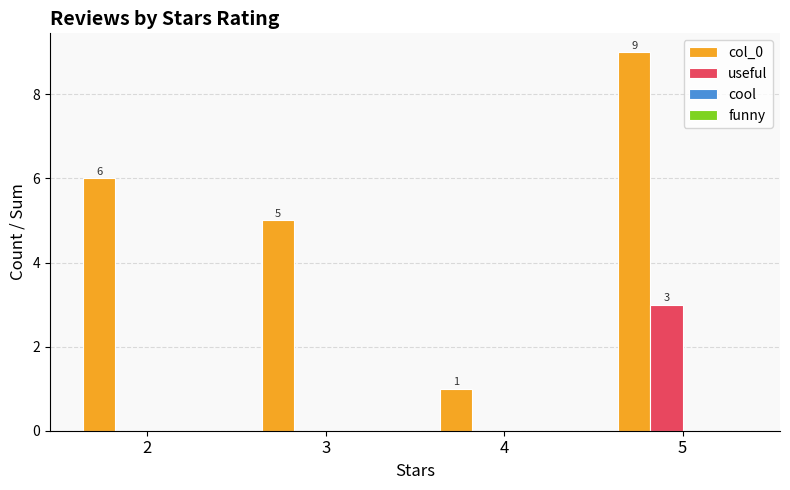

Reading right to left, list all the values displayed in this chart.

col_0: 5=9	4=1	3=5	2=6
useful: 5=3	4=0	3=0	2=0